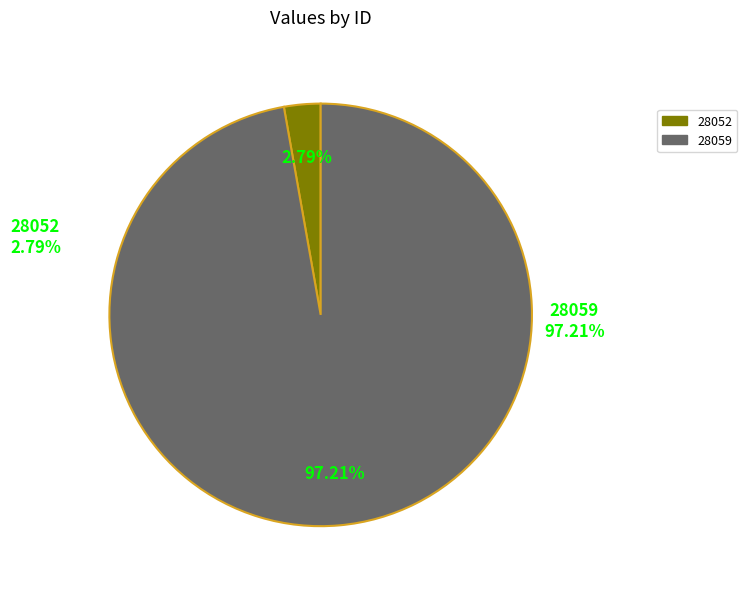

To the nearest percent, what is the combined percentage of 28052 and 28059?

100%